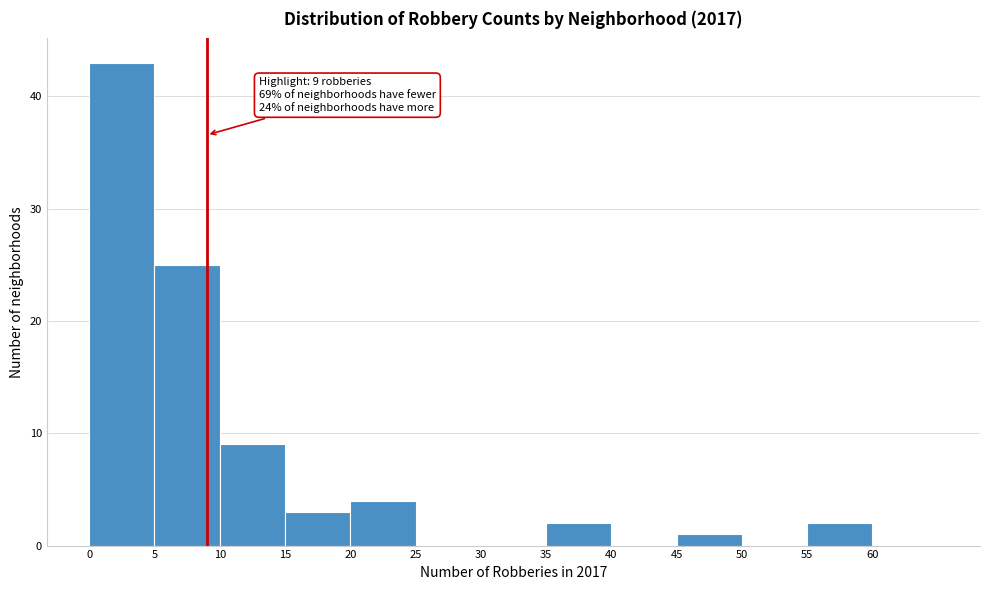

Which range on the x-axis has the tallest bar?

0 to 5